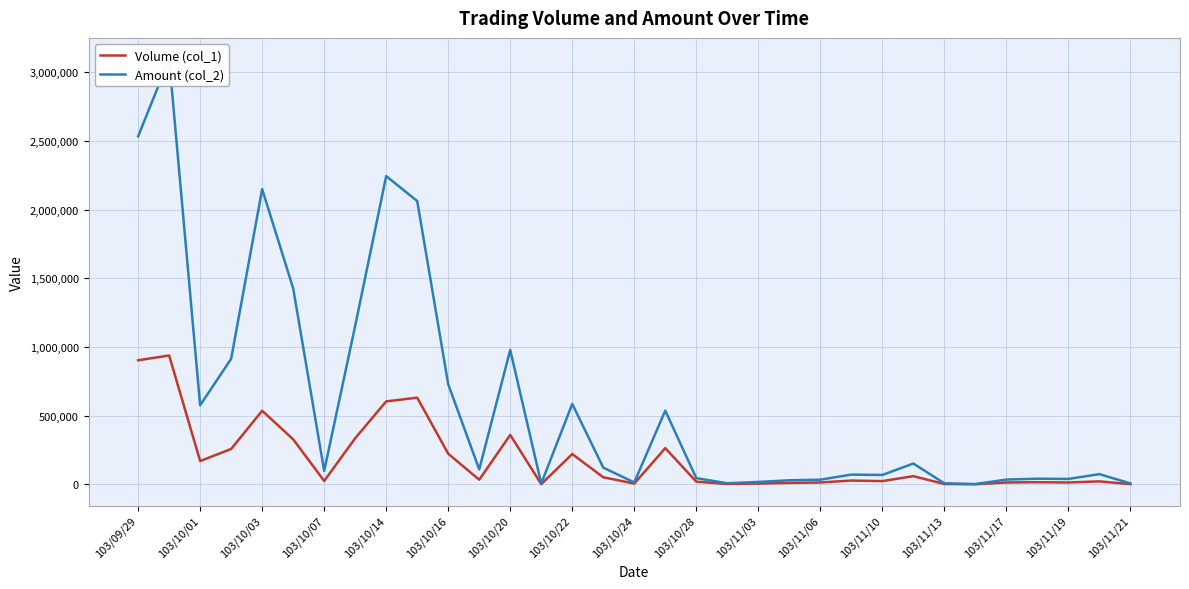

True or false: Volume (col_1) and Amount (col_2) cross at least once.

False